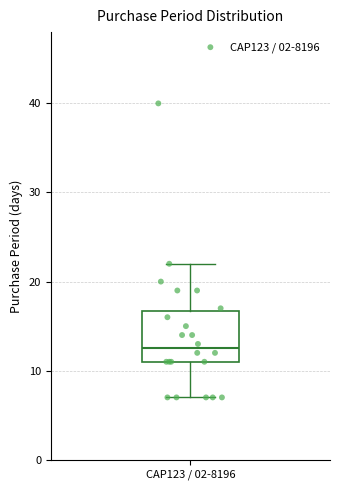

Where does the lower whisker of the box for CAP123 / 02-8196 end on the y-axis? The values are not printed on the chart, so give them approximately, as read against the axis.

7